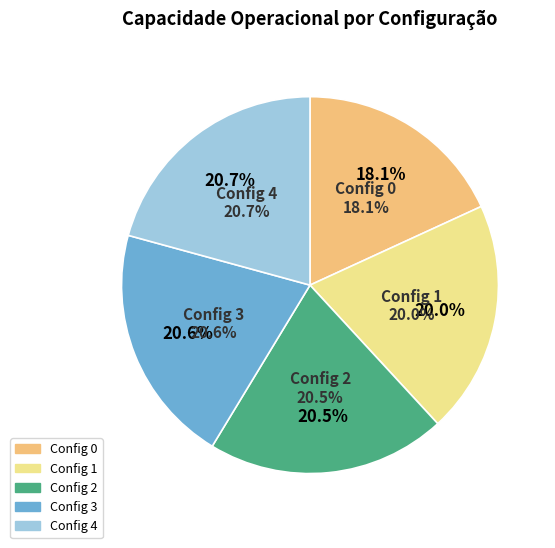

To the nearest percent, what is the difference between the largest and smallest slice percentages?

3%